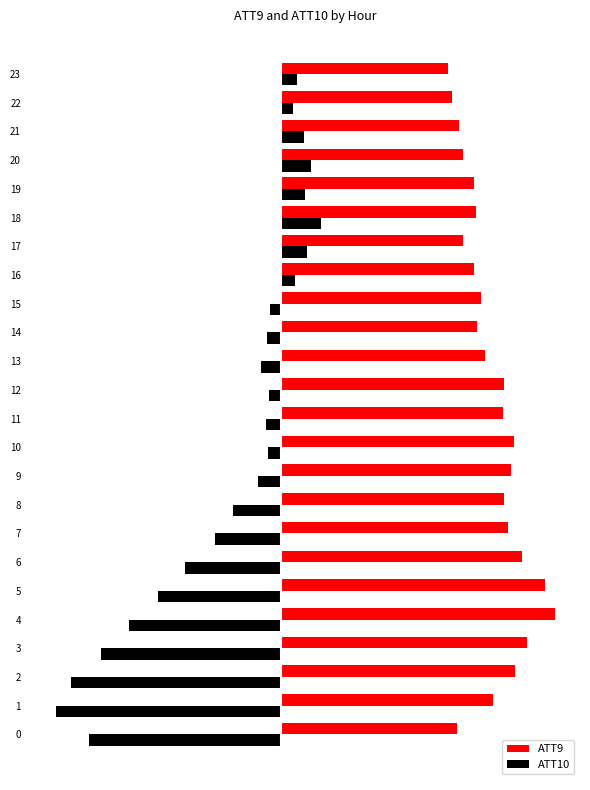

What are all the series names shown in the legend?

ATT9, ATT10